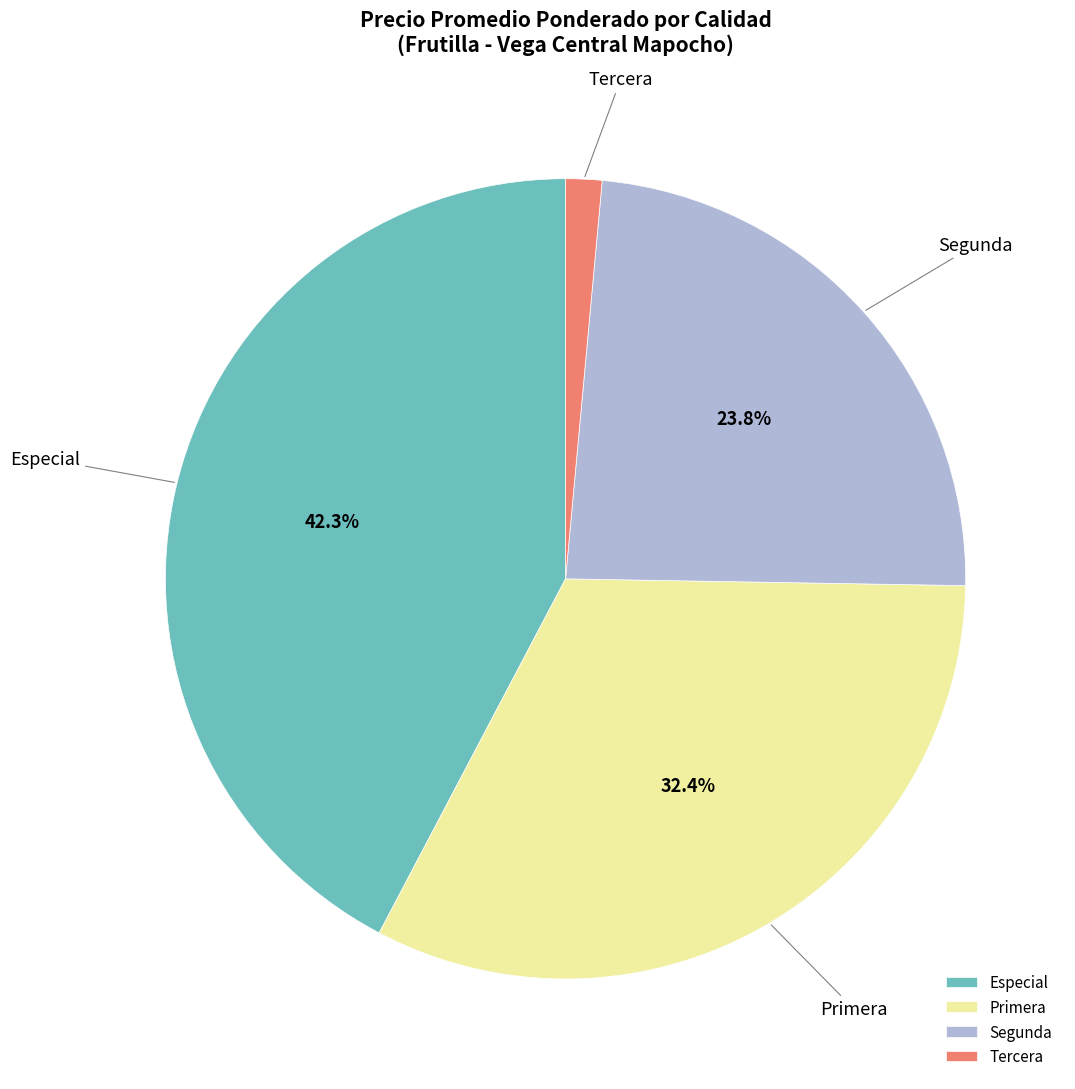

To the nearest percent, what is the difference between the largest and smallest slice percentages?

41%